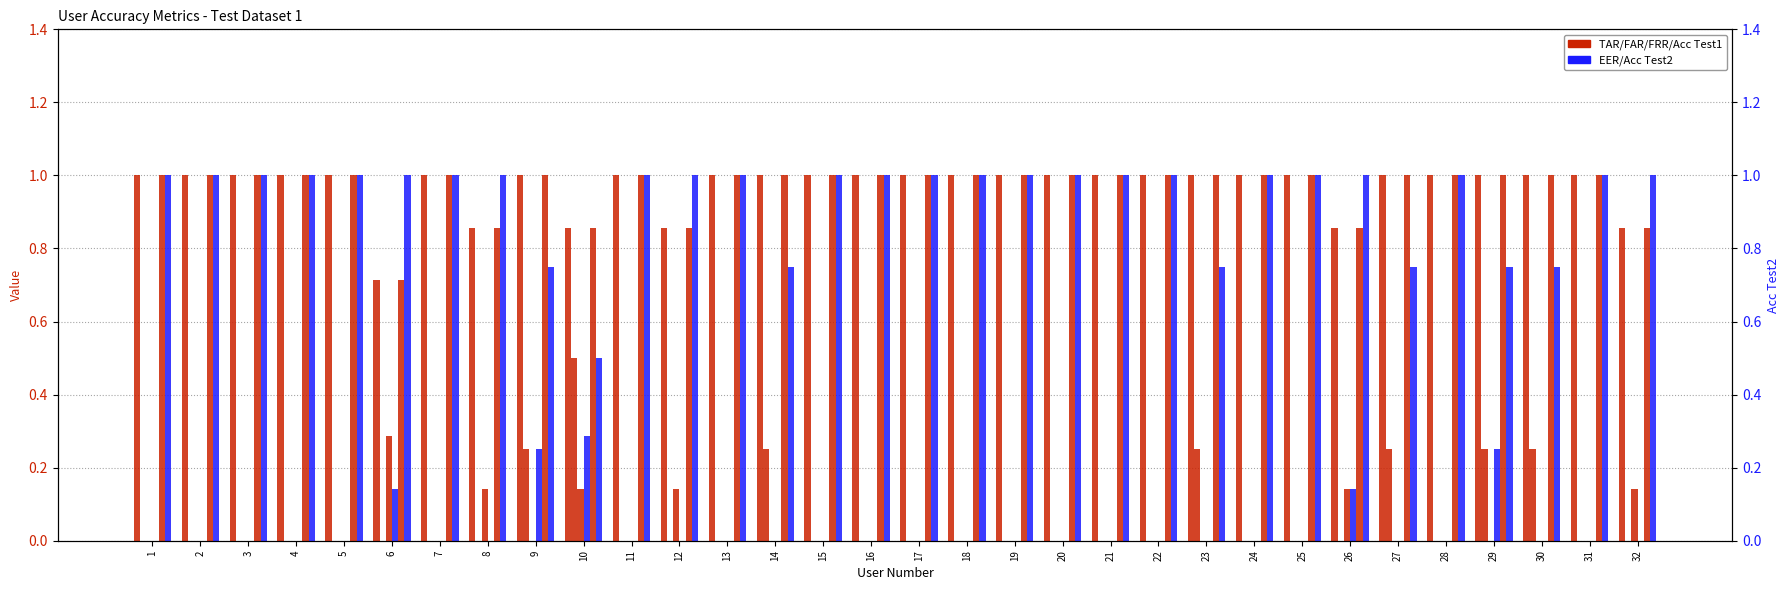

Does the chart contain stacked bars?

No